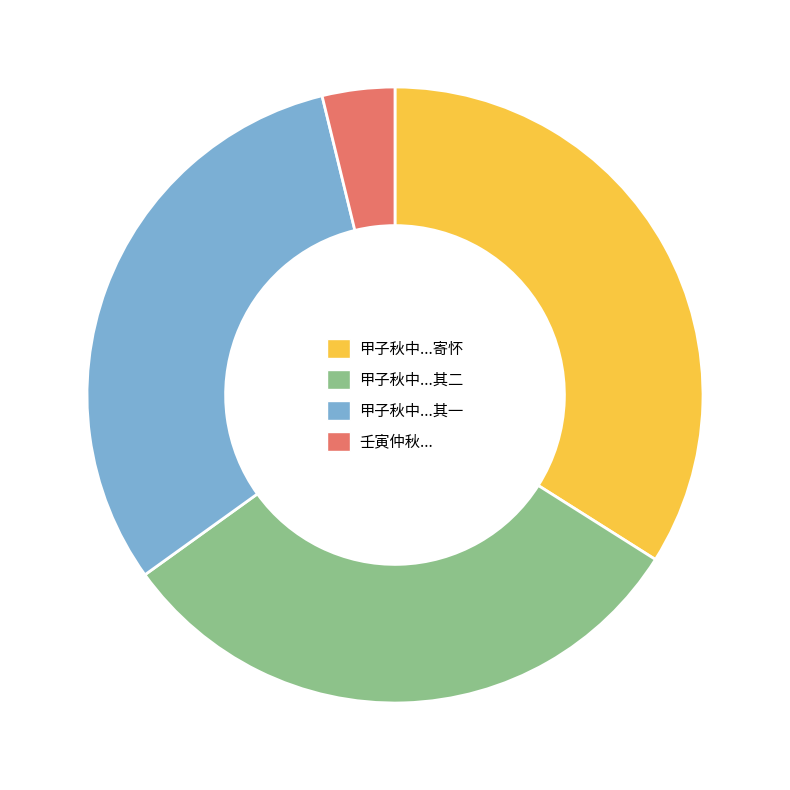

Do 甲子秋中...其一 and 甲子秋中...寄怀 together represent more than half of the pie?

Yes